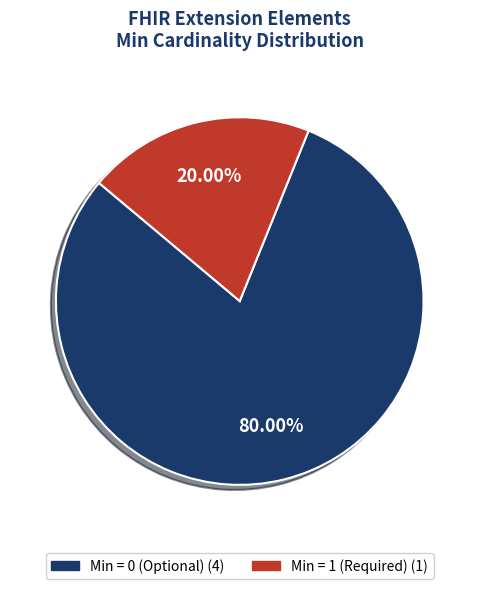

Is there a majority slice in this chart?

Yes